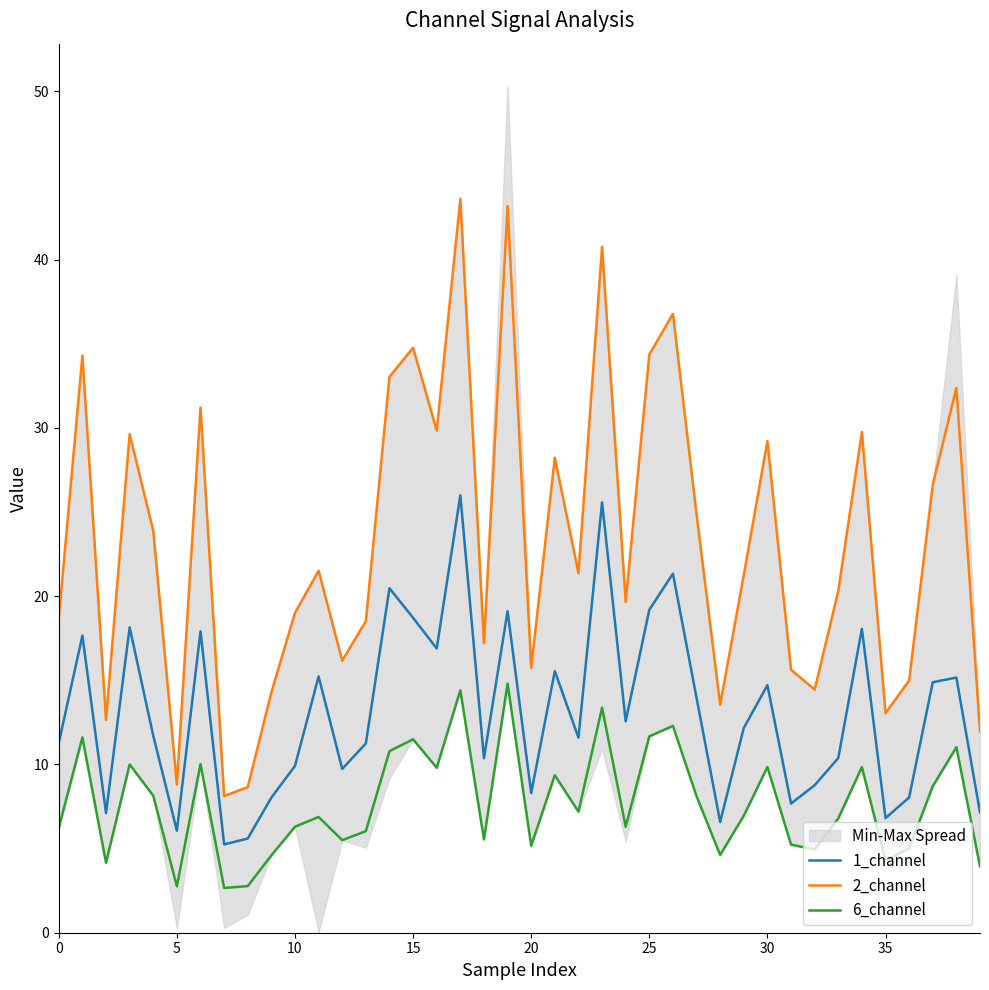

Between 26 and 21, which is larger?

26